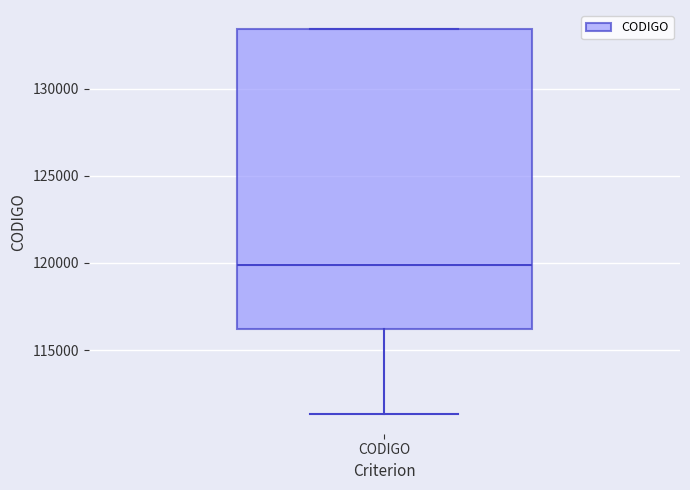

Where is the lower edge of the box for CODIGO on the y-axis? The values are not printed on the chart, so give them approximately, as read against the axis.

116000